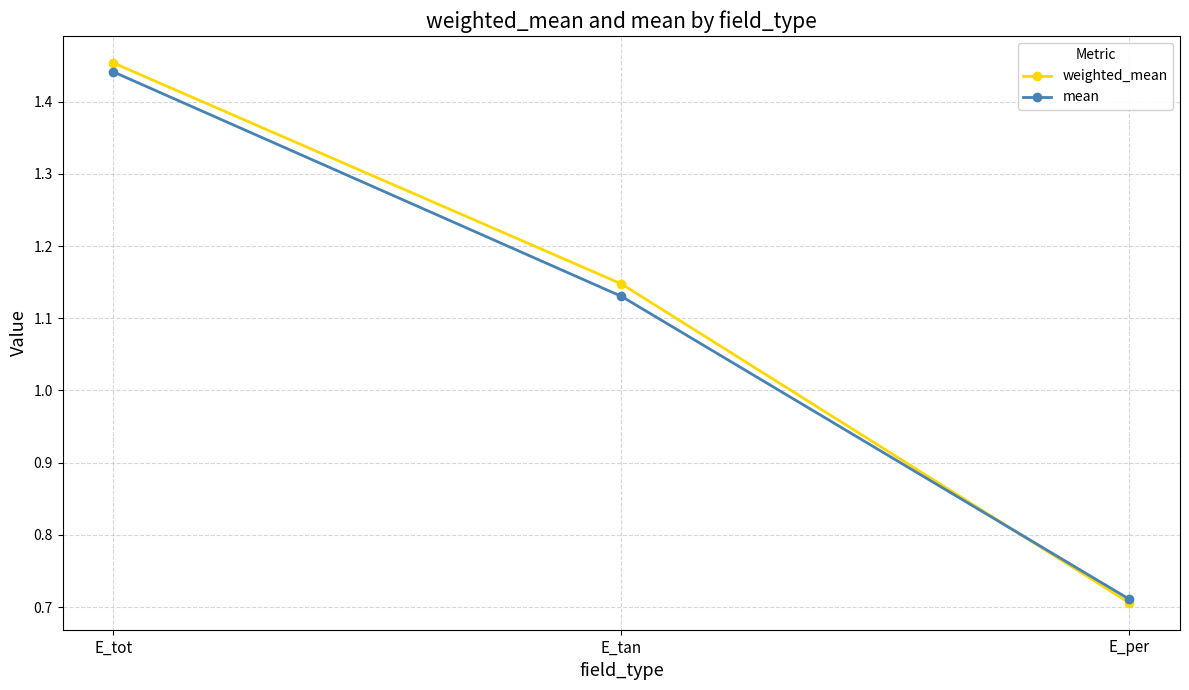

At which label does weighted_mean reach its minimum?

E_per